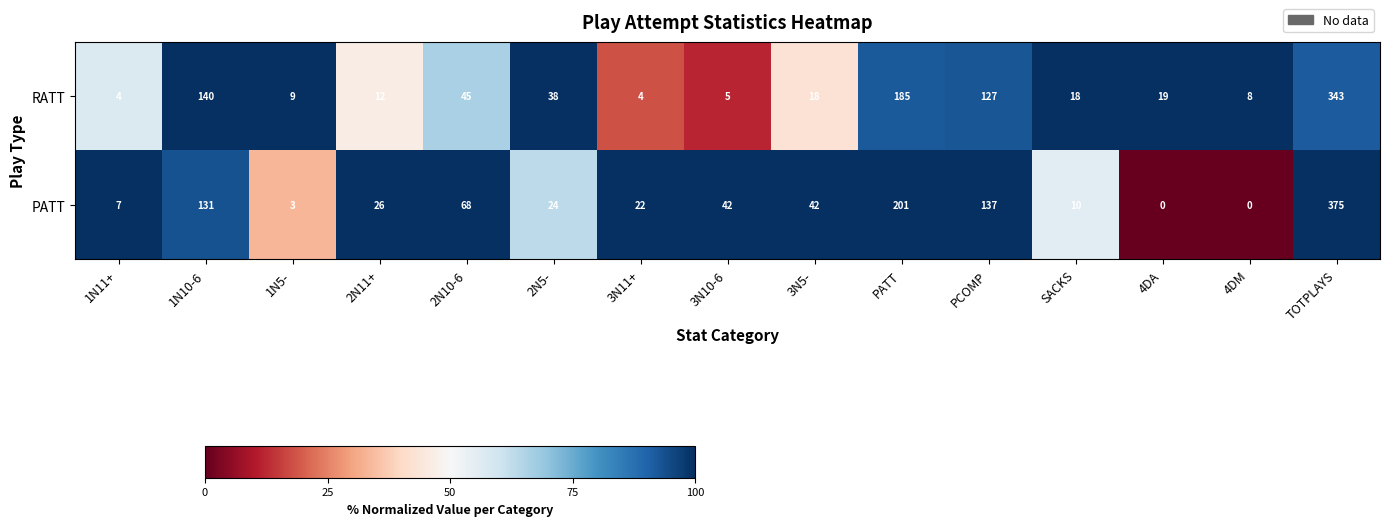

What is the total value across all series at 1N11+?

11